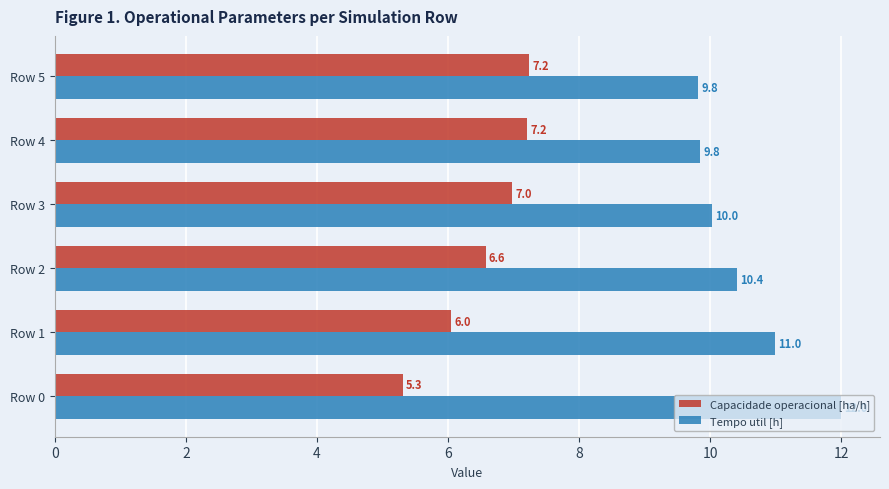

How many values in the Capacidade operacional [ha/h] series exceed 6?

5